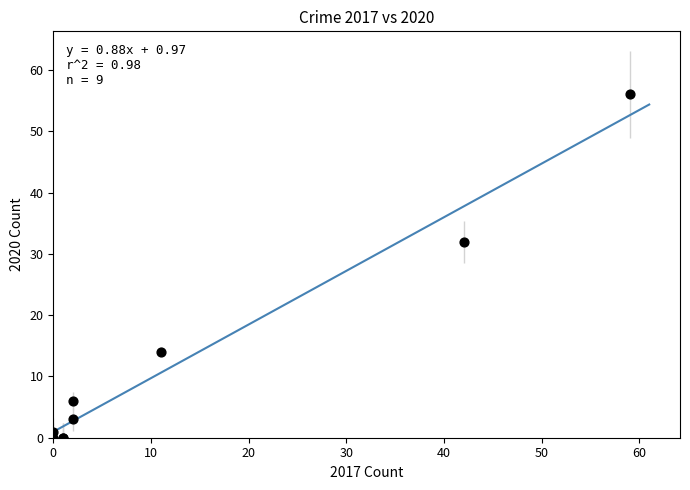

What Y value in the scatter plot is closest to 28?

32